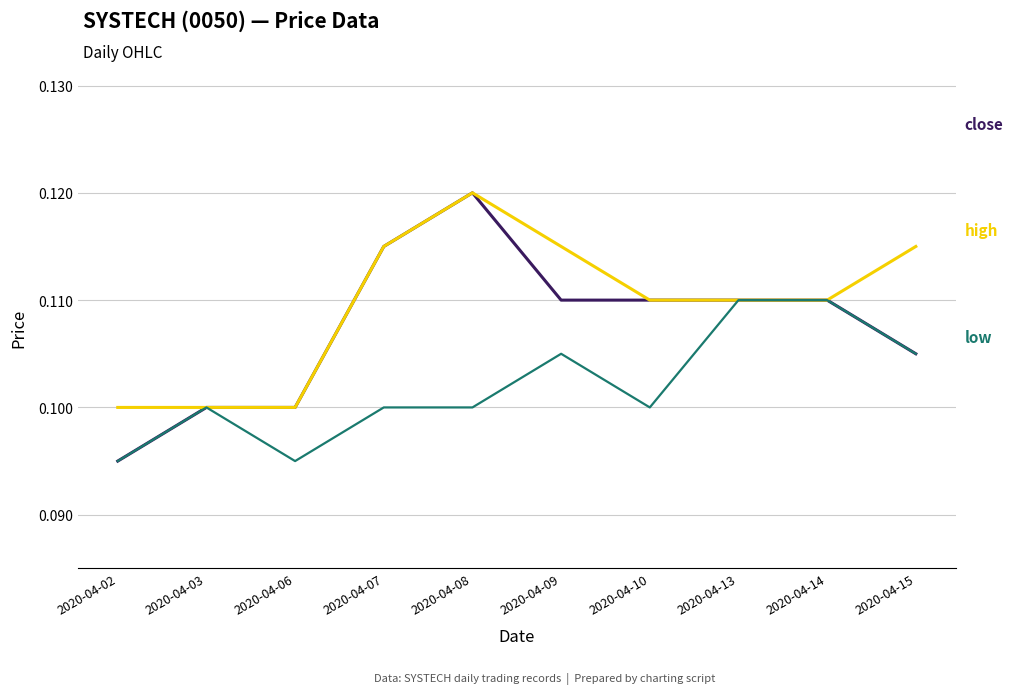

At which category is the sum across all series the highest?

2020-04-08